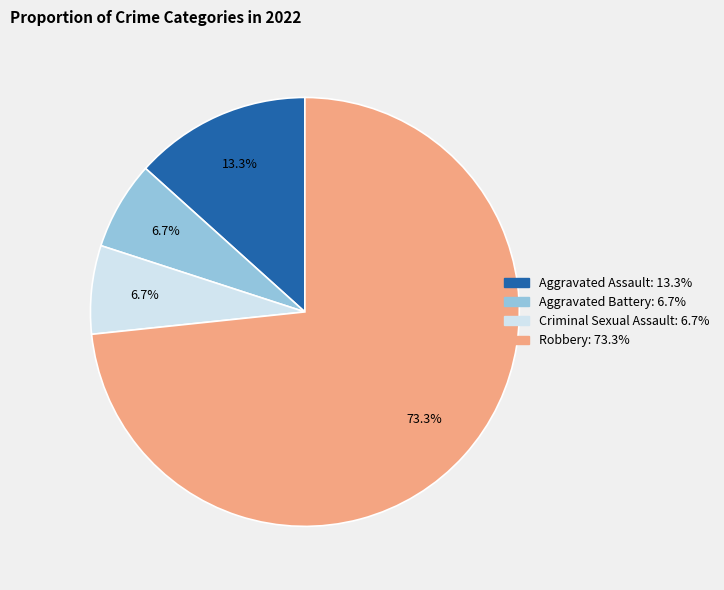

What is the total percentage of Criminal Sexual Assault and Robbery?

80.0%